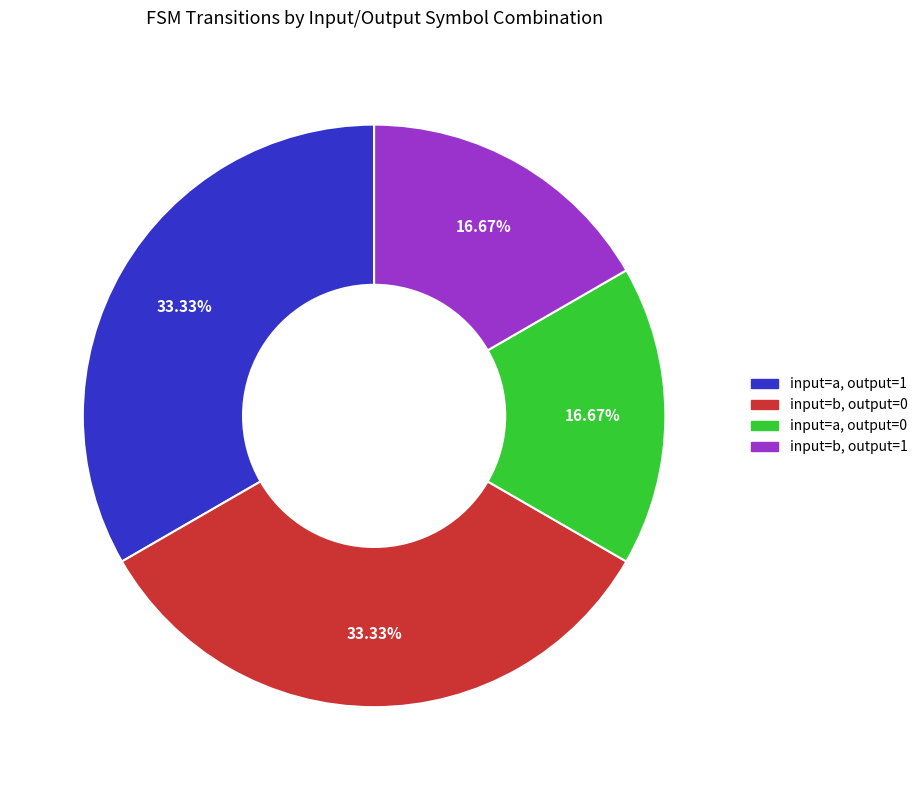

Does input=a, output=0 account for over 50% of the chart?

No